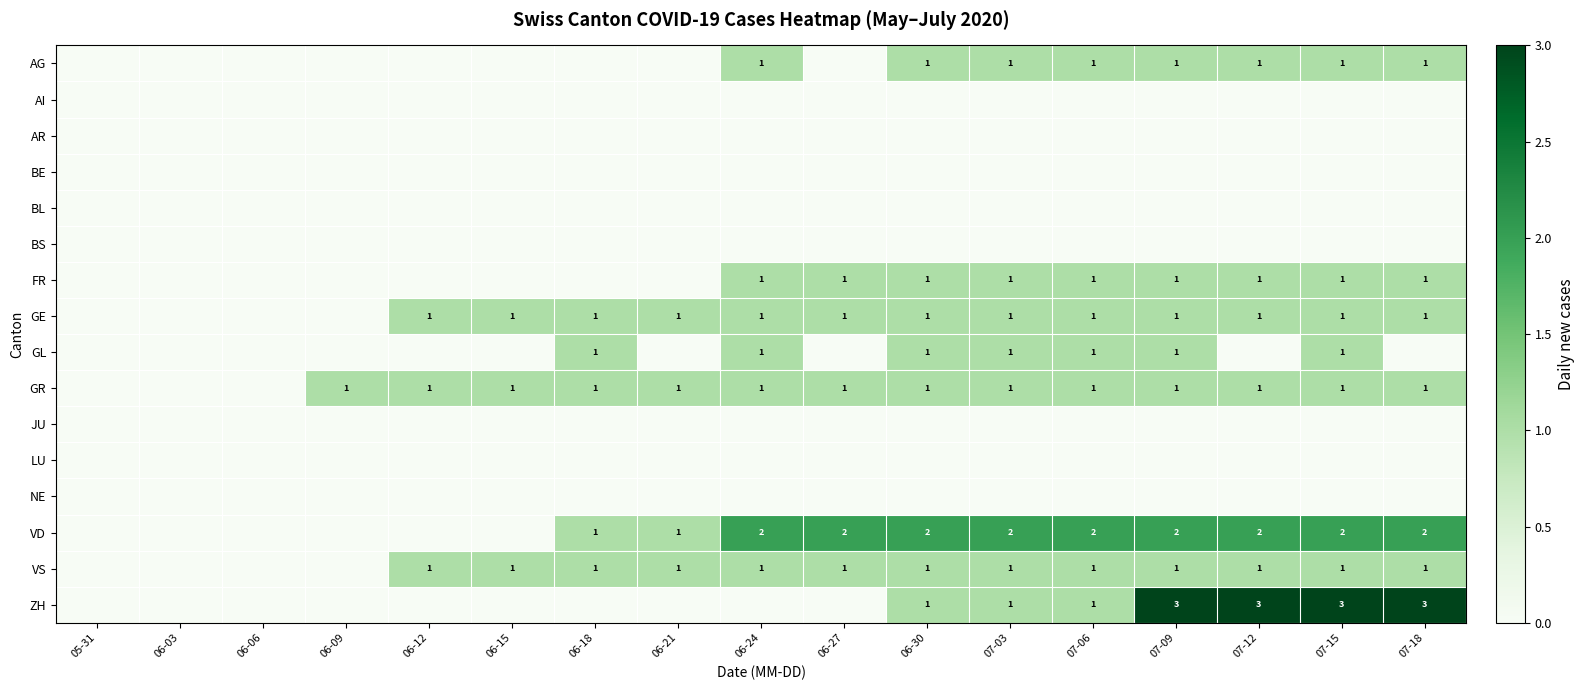

True or false: GE has a value of 2 at 06-18.

False